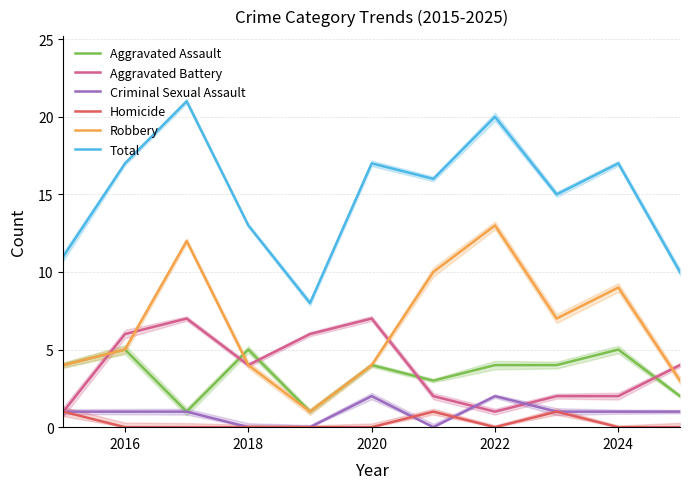

What is the sum of all Total values?

165